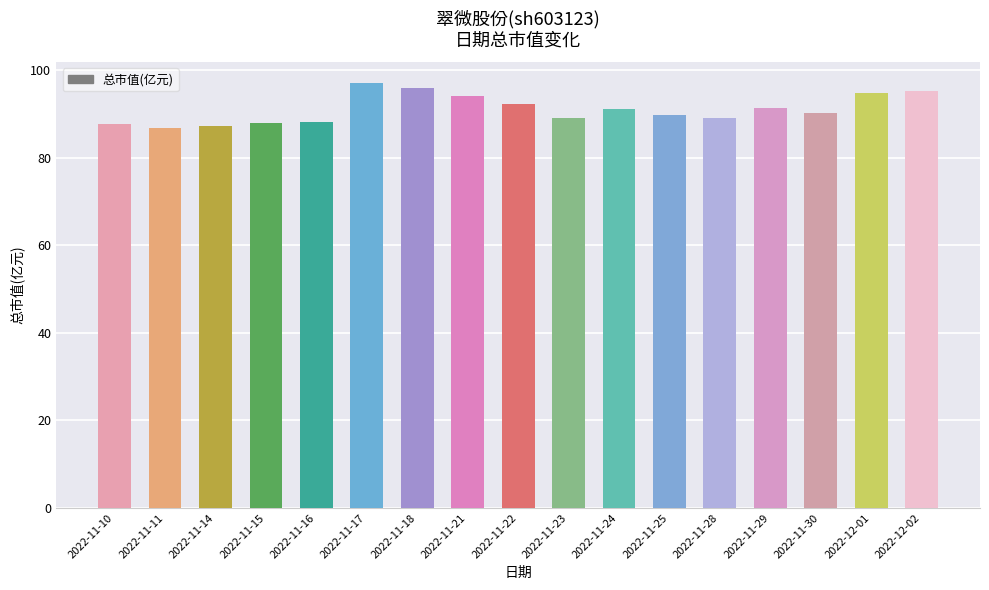

The chart shows a value of 87.1 at 2022-11-14. True or false?

True